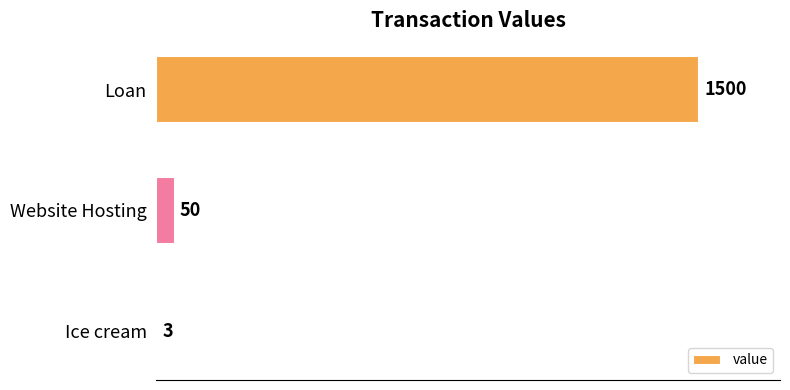

Which has a higher value, Website Hosting or Ice cream?

Website Hosting